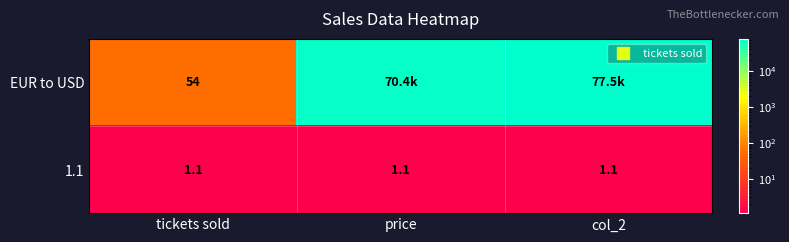

What is the difference between the highest and lowest values at tickets sold?

52.9